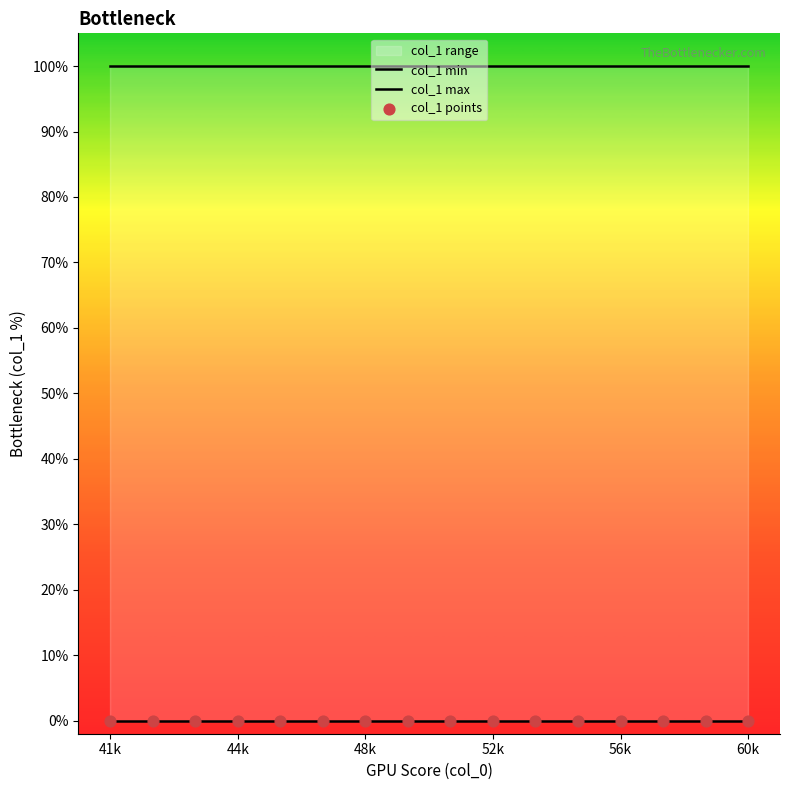

Is the value of col_1 points at 15 greater than the value of col_1 min at 7?

No